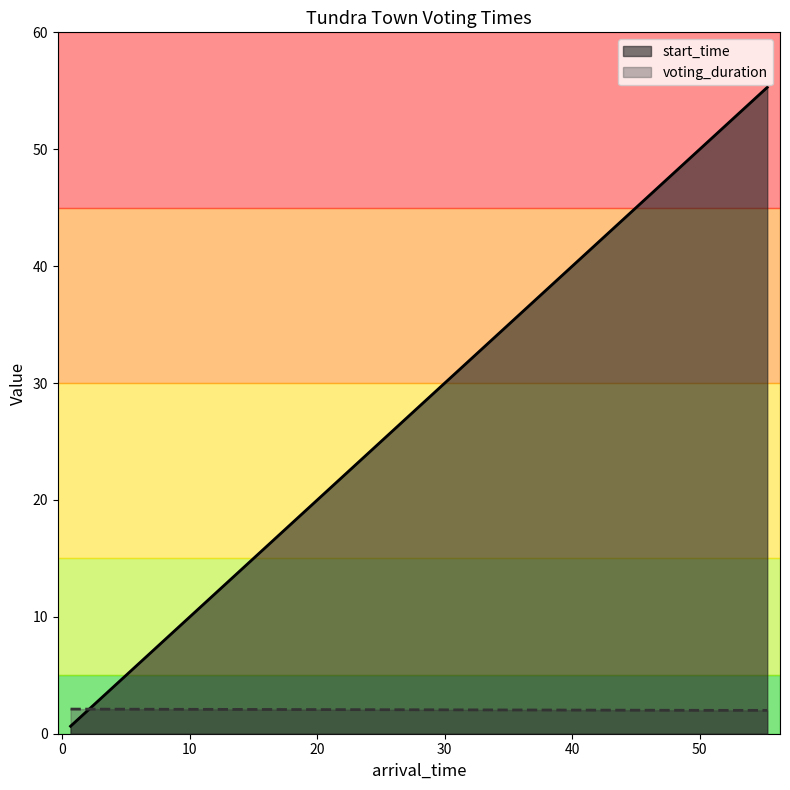

Is the value of start_time at 0.6408318486384107 greater than the value of voting_duration at 50.84925776177739?

No